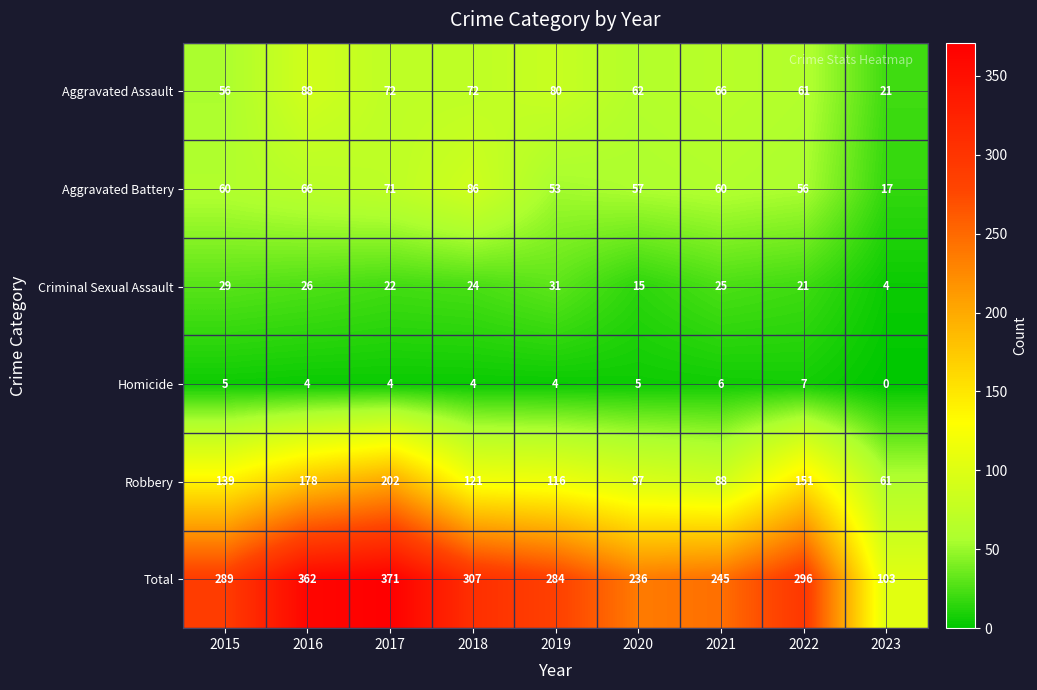

Count the number of categories in the chart.

9